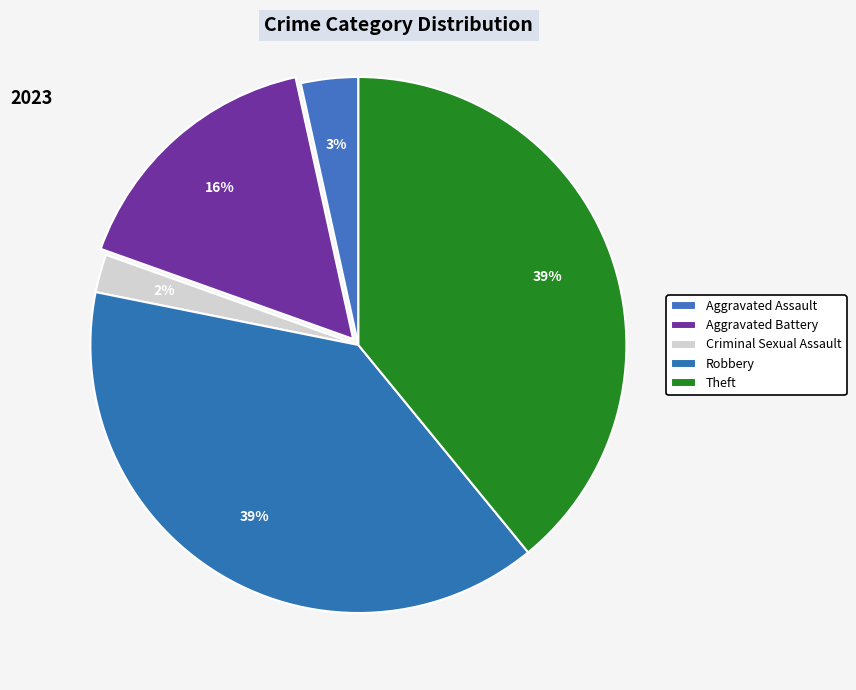

How many slices are in this pie chart?

5